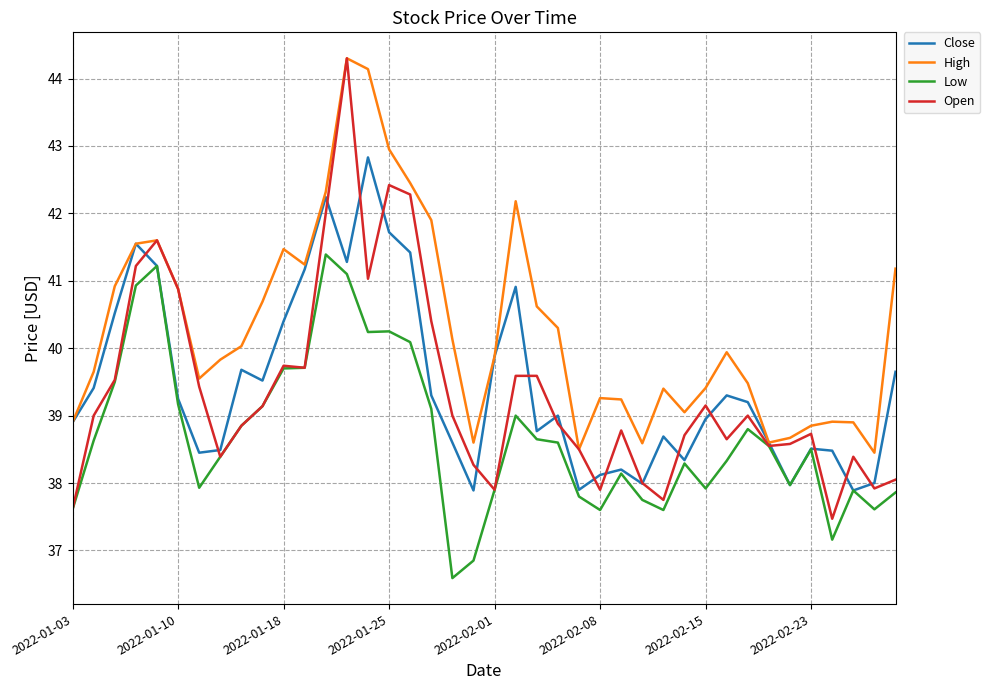

Which series has the largest total across all categories?

High